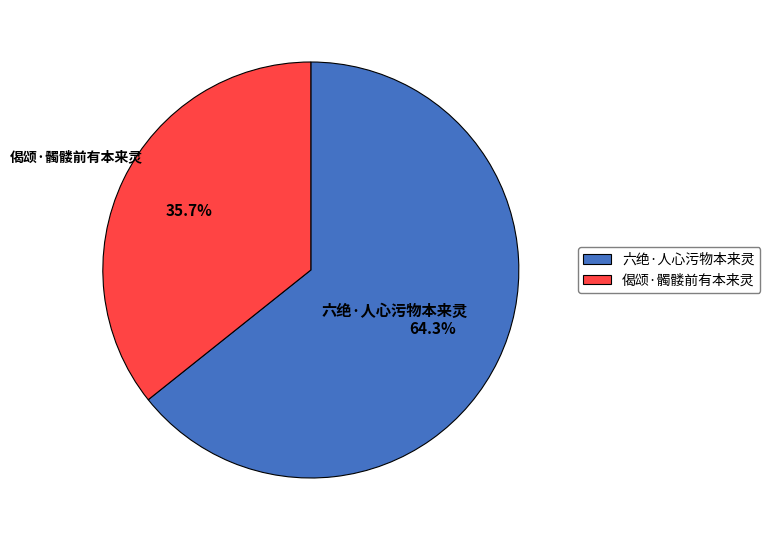

The 六绝·人心污物本来灵 slice represents 64% of the pie. True or false?

True